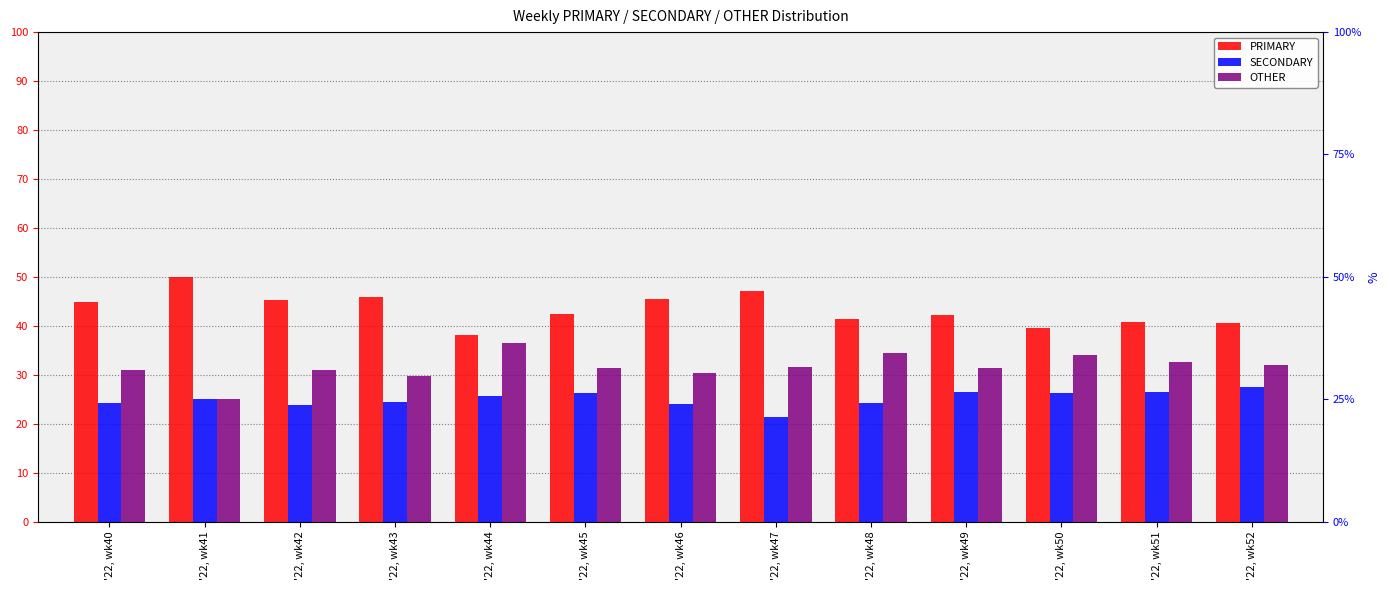

What is the value of the PRIMARY bar at the 9th from the left?

41.4